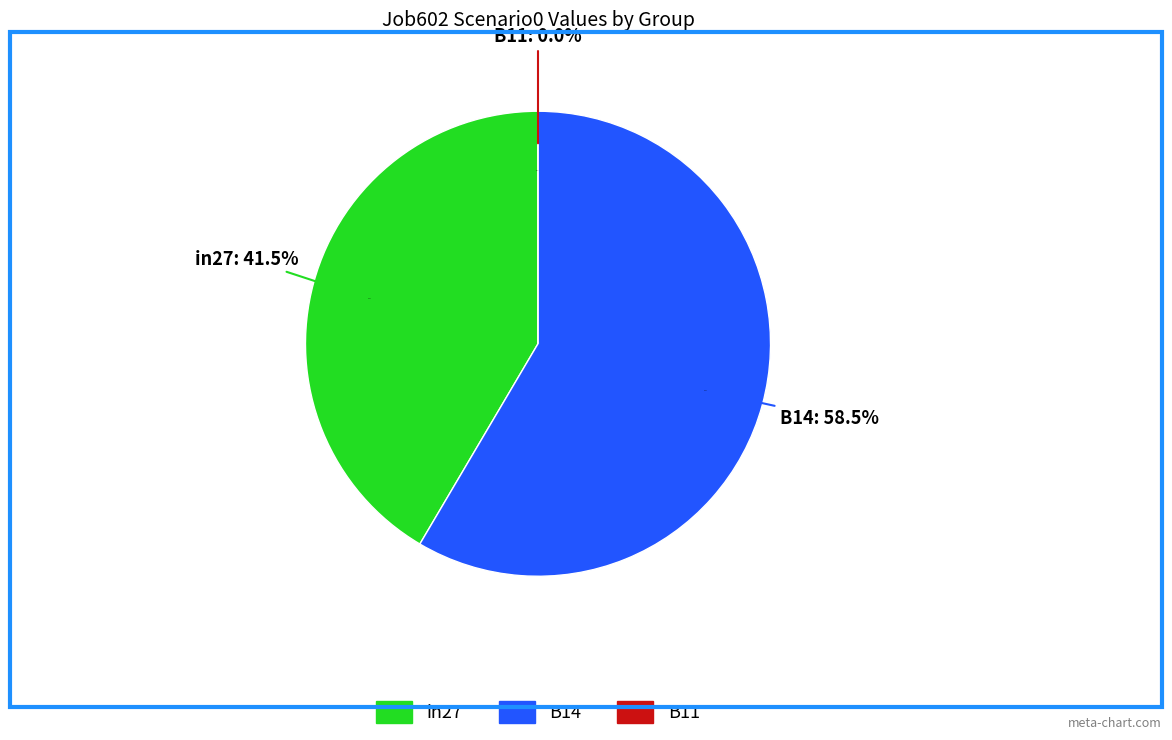

To the nearest percent, what is the difference between the B11 and in27 slice percentages?

42%